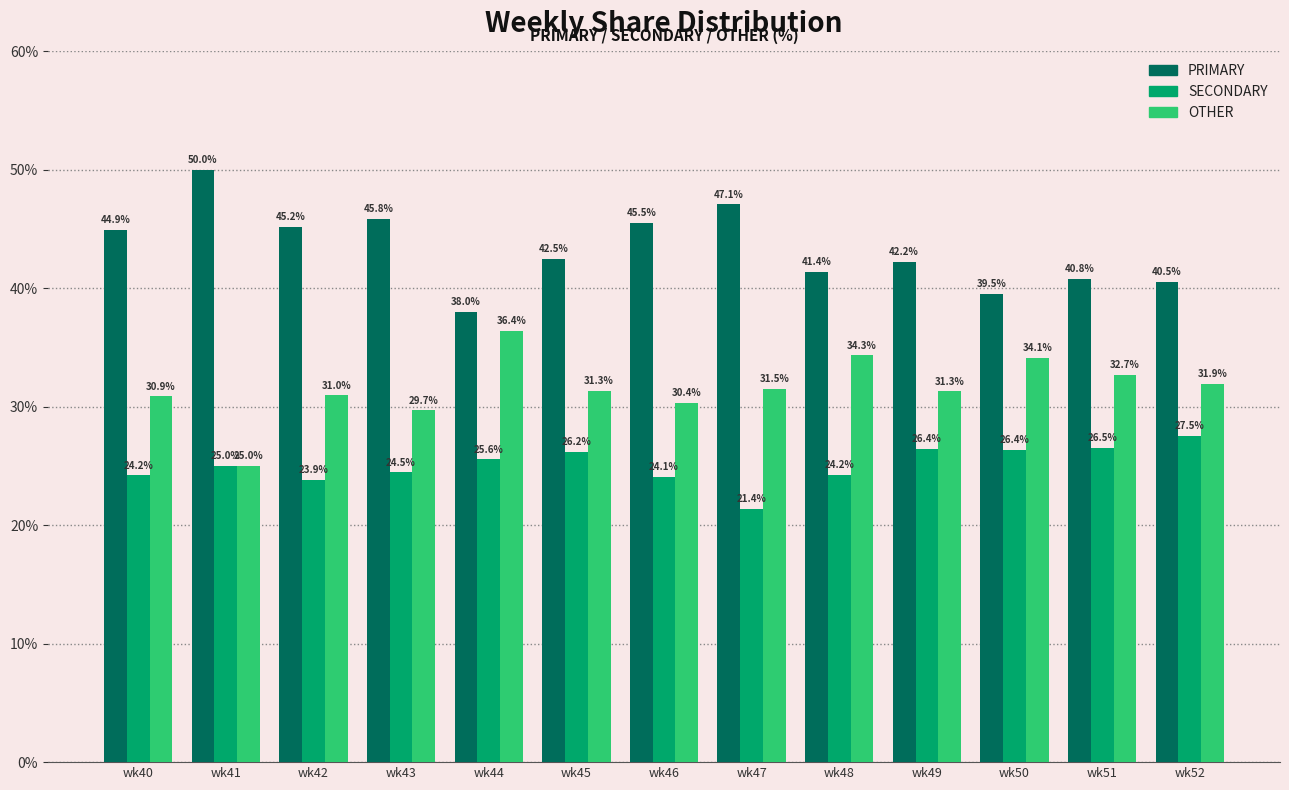

What is the maximum value for SECONDARY?

27.5